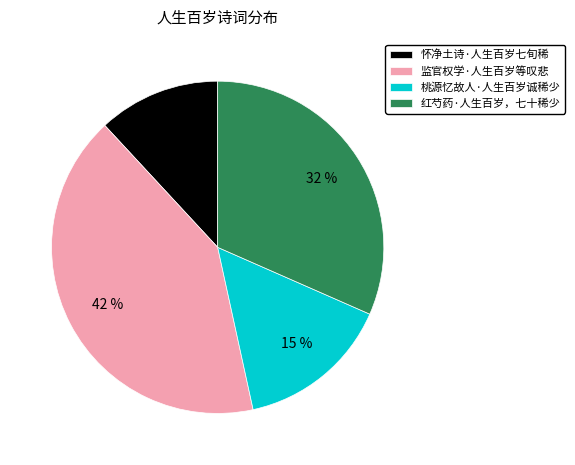

What is the largest slice in the pie chart?

监官权学·人生百岁等叹悲